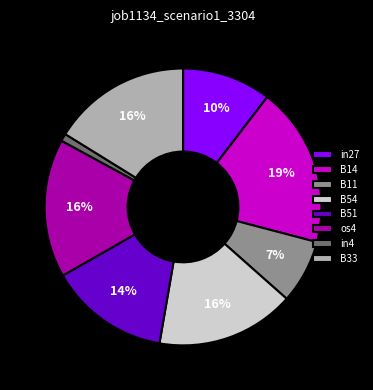

To the nearest percent, what portion does os4 represent?

16%